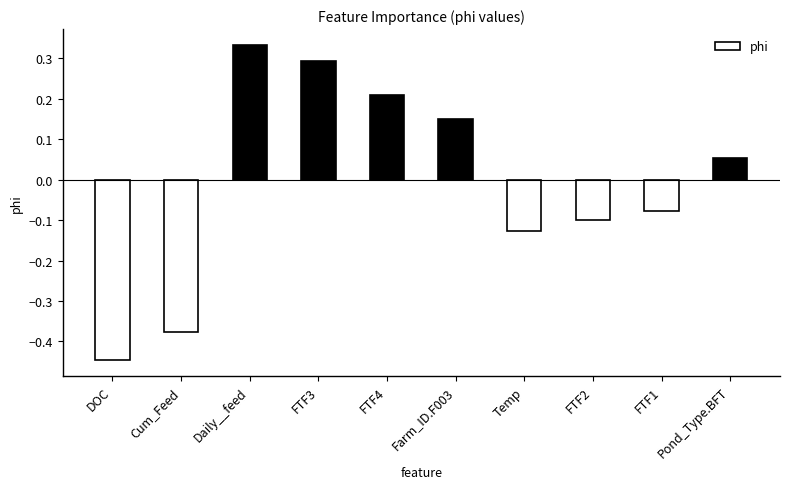

Which category has the lowest value across all series?

DOC